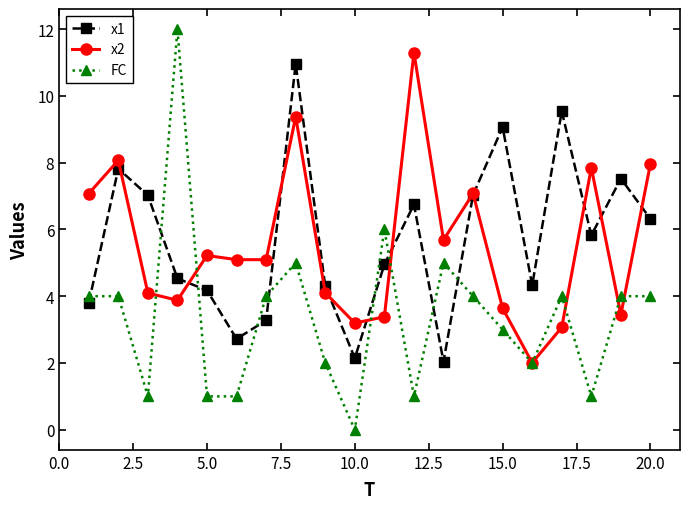

What is the average value of the FC series?

3.4